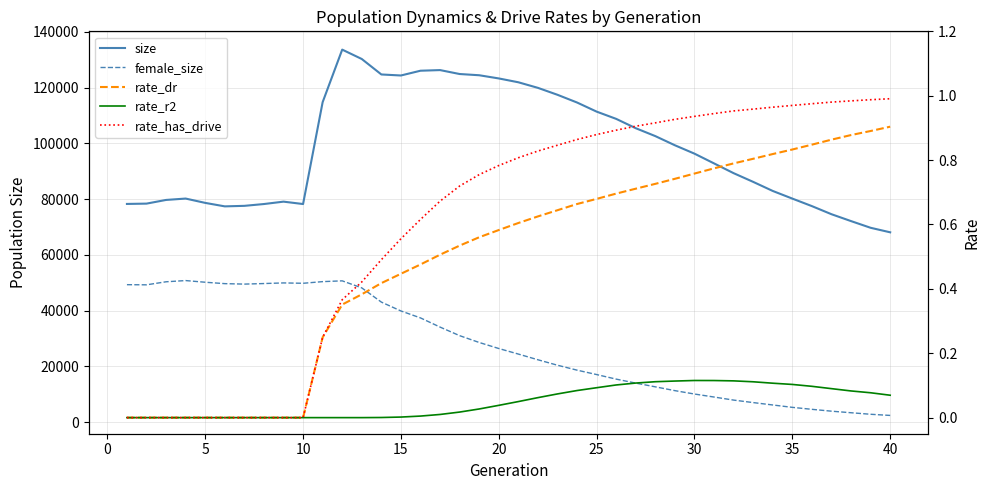

Which series has the widest spread of values?

size